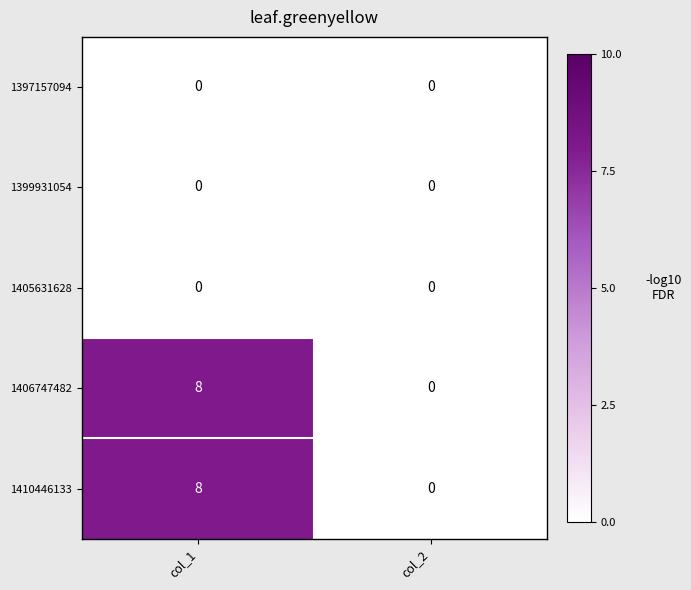

True or false: 1405631628 has a value of 0 at col_1.

True